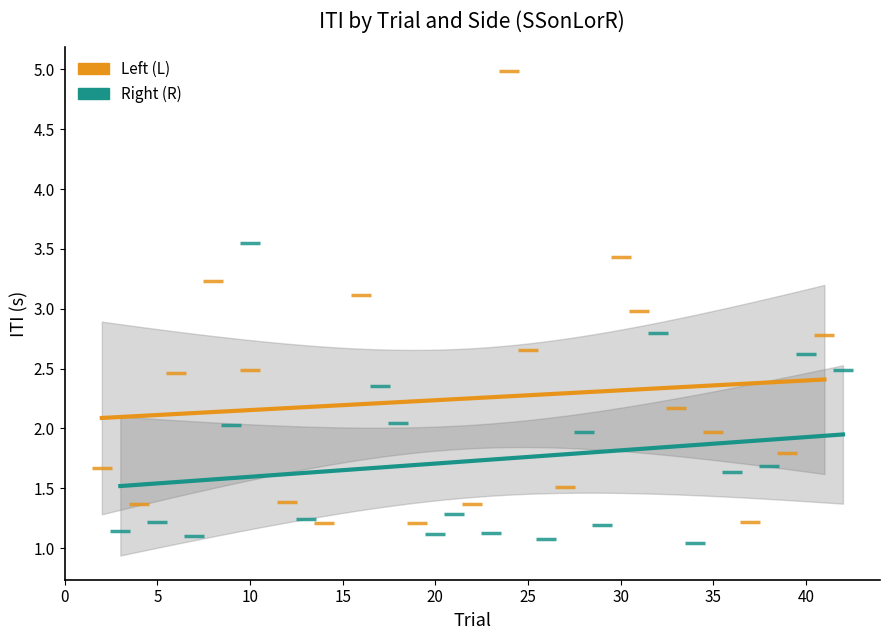

Which series contains the lowest Y value?

Right (R)